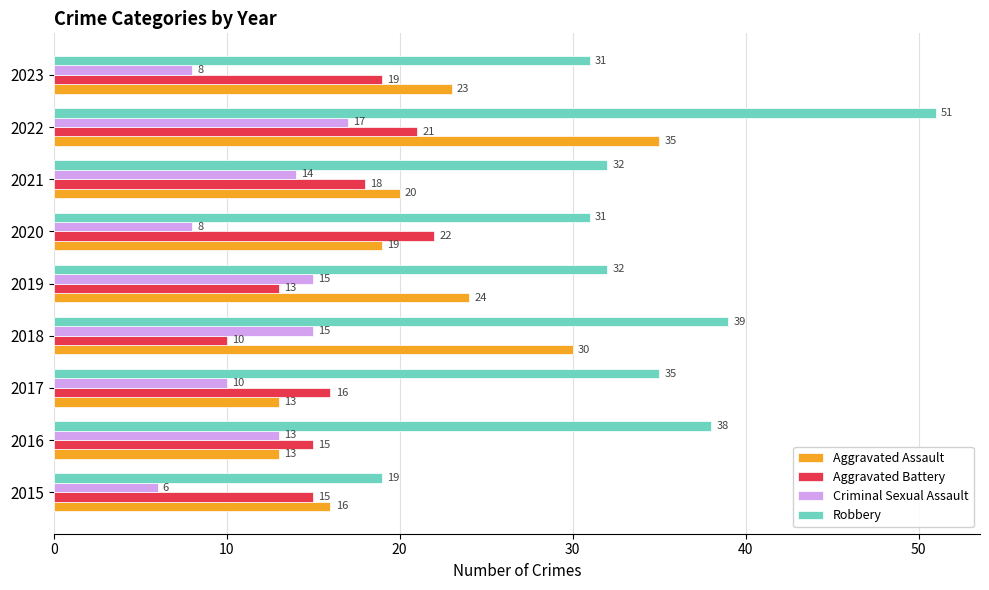

What is the minimum value shown in the chart?

6